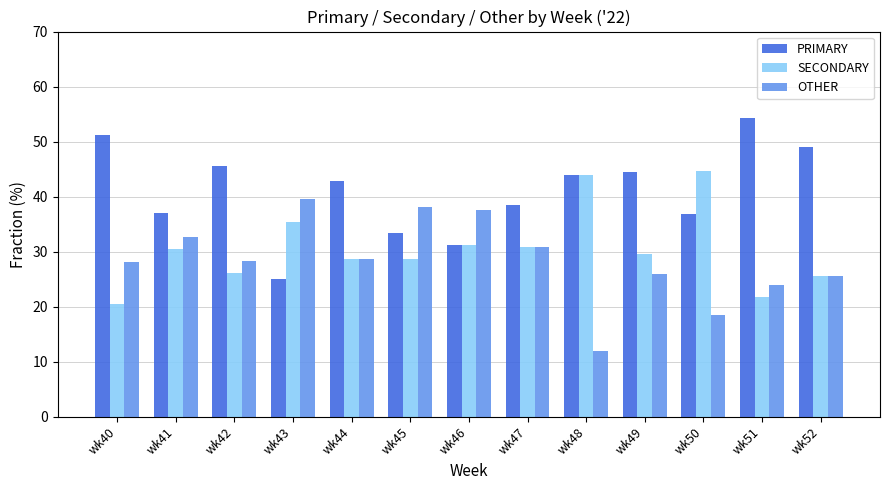

What is the lowest value of the PRIMARY series?

25.0